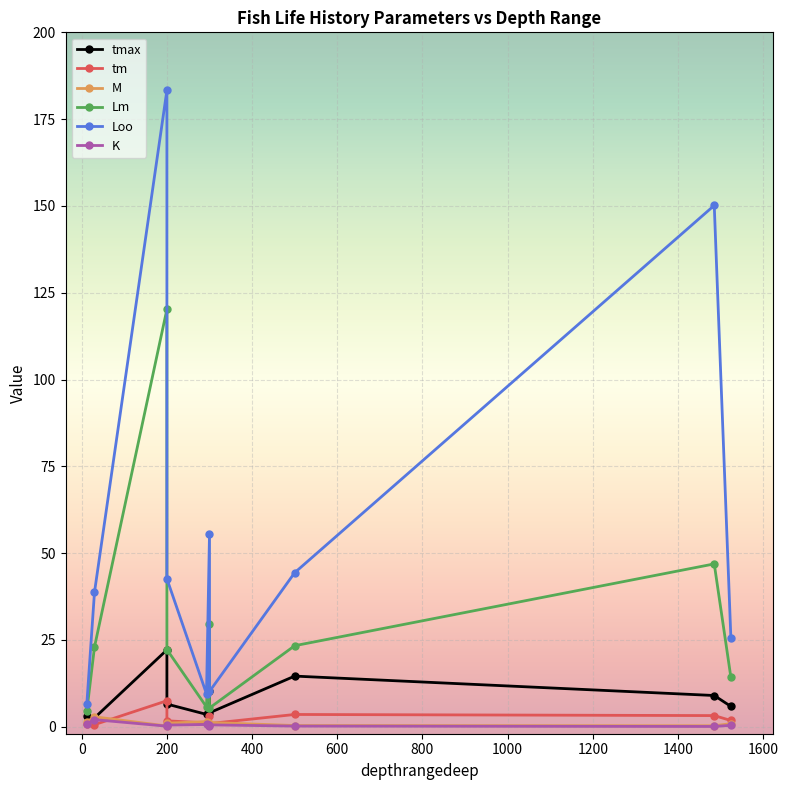

Which category has the highest value across all series?

200